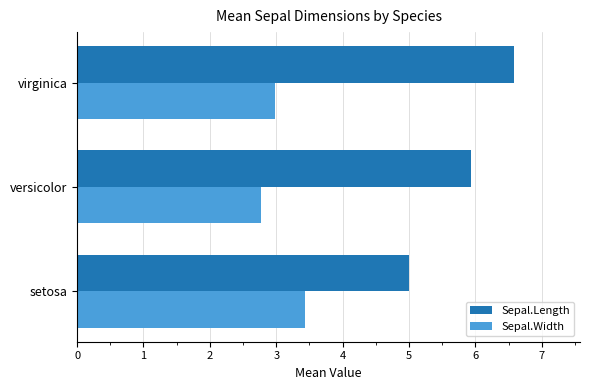

List the series in order of their overall mean, highest first.

Sepal.Length, Sepal.Width